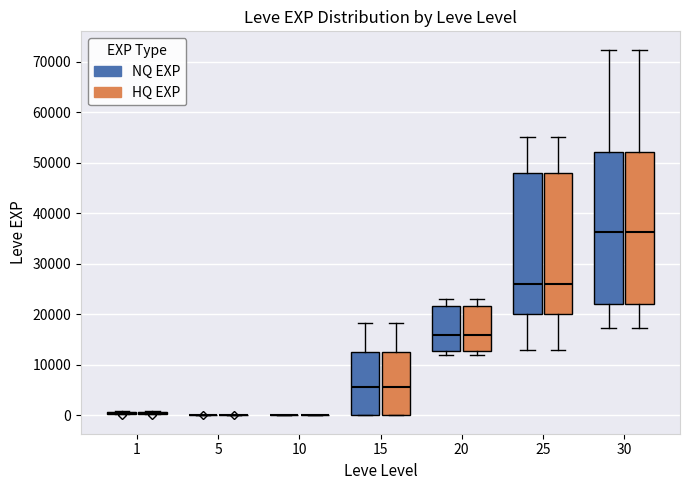

Reading left to right, read every box against the y-axis: the position of its median line, the range the box covers, and the ends of its whiskers. The values are not printed on the chart, so give them approximately, as read against the axis.

1 (NQ EXP): box collapsed to a line at 0, whiskers 0 to 1000
1 (HQ EXP): box collapsed to a line at 0, whiskers 0 to 1000
5 (NQ EXP): box collapsed to a line at 0, whiskers 0 to 0
5 (HQ EXP): box collapsed to a line at 0, whiskers 0 to 0
10 (NQ EXP): box collapsed to a line at 0, whiskers 0 to 0
10 (HQ EXP): box collapsed to a line at 0, whiskers 0 to 0
15 (NQ EXP): median 6000, box 0 to 13000, whiskers 0 to 18000
15 (HQ EXP): median 6000, box 0 to 13000, whiskers 0 to 18000
20 (NQ EXP): median 16000, box 13000 to 22000, whiskers 12000 to 23000
20 (HQ EXP): median 16000, box 13000 to 22000, whiskers 12000 to 23000
25 (NQ EXP): median 26000, box 20000 to 48000, whiskers 13000 to 55000
25 (HQ EXP): median 26000, box 20000 to 48000, whiskers 13000 to 55000
30 (NQ EXP): median 36000, box 22000 to 52000, whiskers 17000 to 72000
30 (HQ EXP): median 36000, box 22000 to 52000, whiskers 17000 to 72000